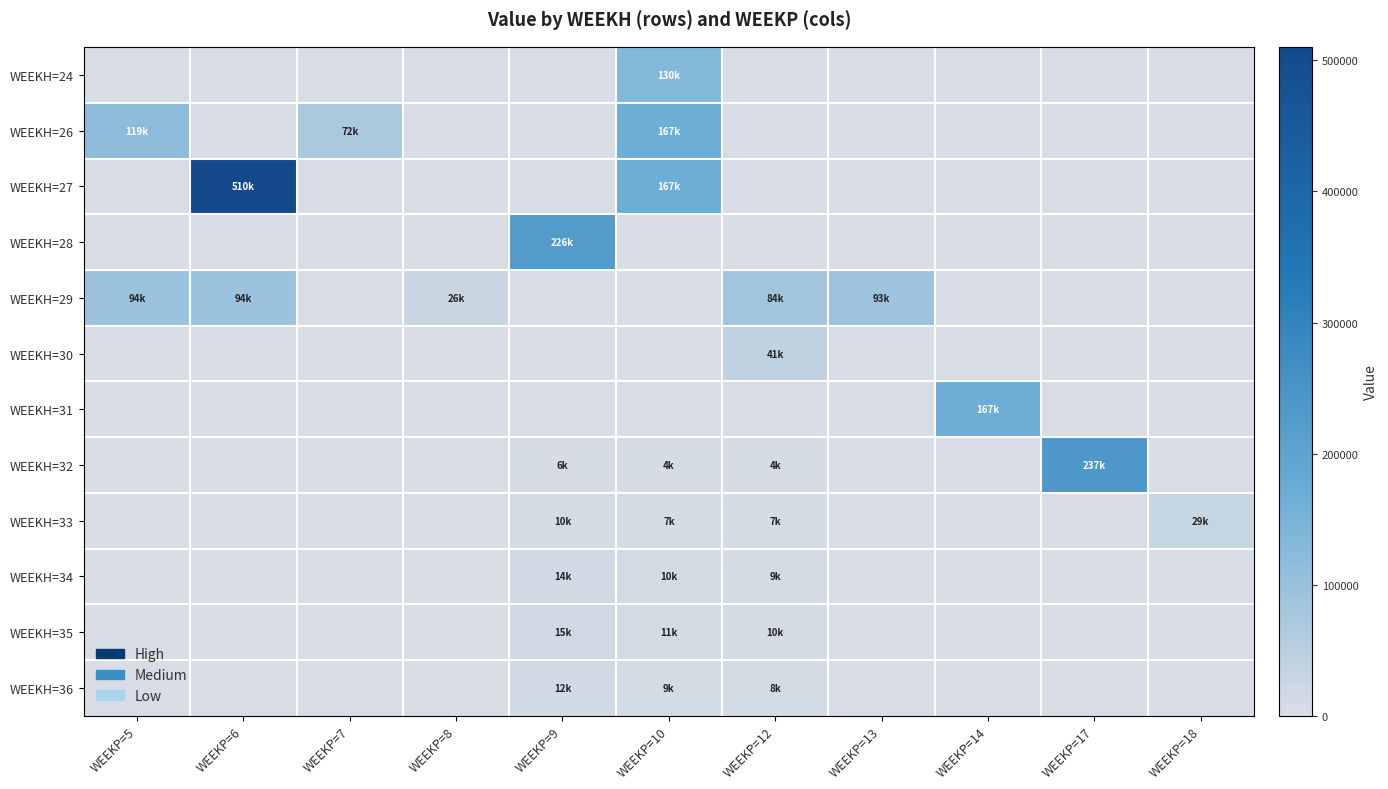

Which label corresponds to the largest value in the chart?

WEEKP=6